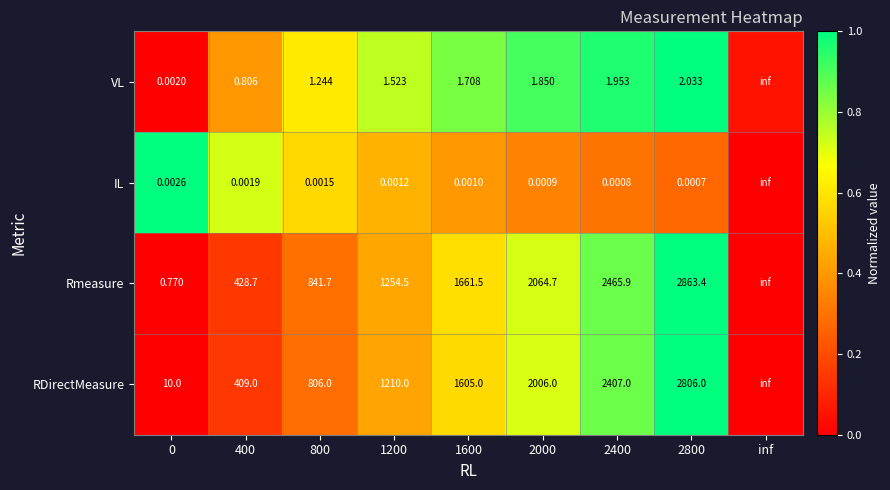

Rank the series by their maximum value, from highest to lowest.

VL, IL, Rmeasure, RDirectMeasure